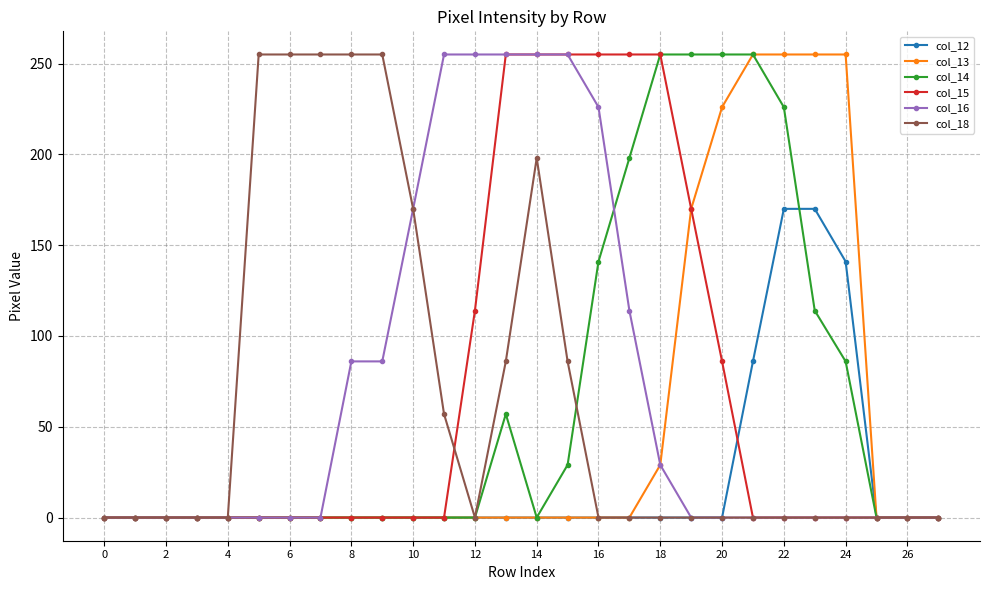

What is the maximum value for col_13?

255